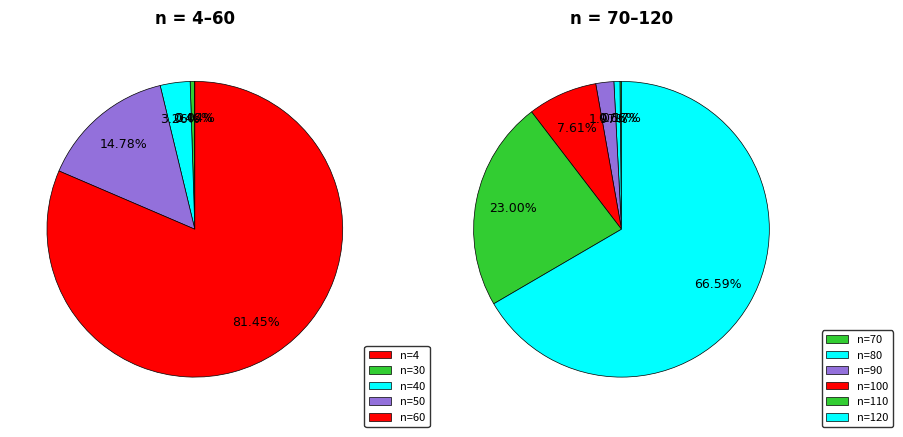

Is it true that 60 is 0% of the pie?

True